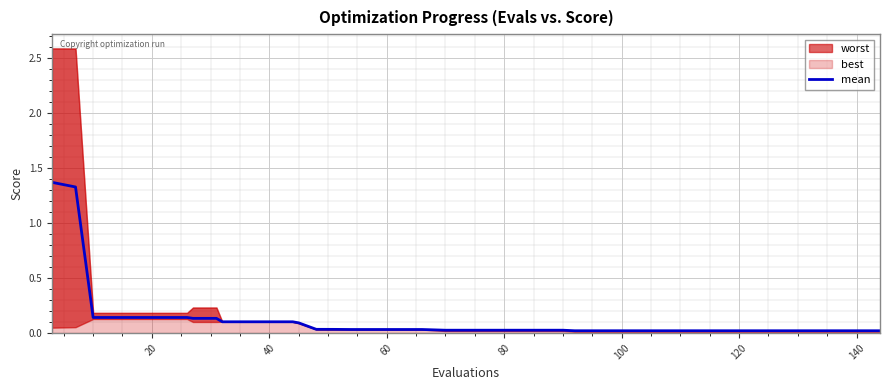

What is the difference between the second highest and minimum values?

1.3